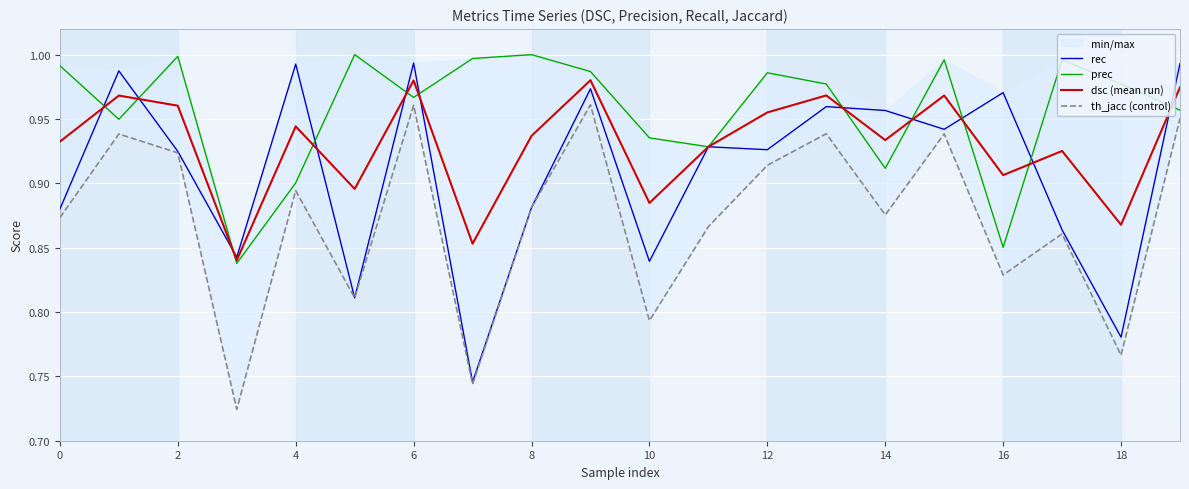

Reading left to right, extract all data points from this chart.

rec: 0.9	1.0	0.9	0.8	1.0	0.8	1.0	0.7	0.9	1.0	0.8	0.9	0.9	1.0	1.0	0.9	1.0	0.9	0.8	1.0
prec: 1.0	0.9	1.0	0.8	0.9	1.0	1.0	1.0	1.0	1.0	0.9	0.9	1.0	1.0	0.9	1.0	0.9	1.0	1.0	1.0
dsc (mean run): 0.9	1.0	1.0	0.8	0.9	0.9	1.0	0.9	0.9	1.0	0.9	0.9	1.0	1.0	0.9	1.0	0.9	0.9	0.9	1.0
th_jacc (control): 0.9	0.9	0.9	0.7	0.9	0.8	1.0	0.7	0.9	1.0	0.8	0.9	0.9	0.9	0.9	0.9	0.8	0.9	0.8	1.0